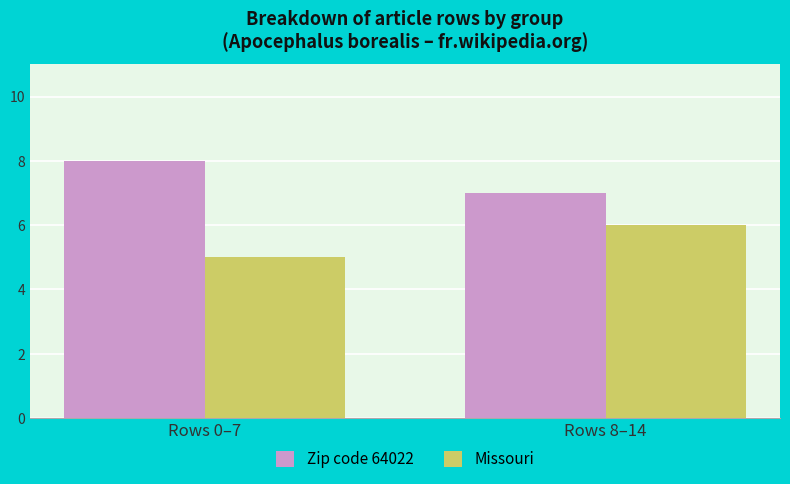

Which series has the largest total across all categories?

Zip code 64022